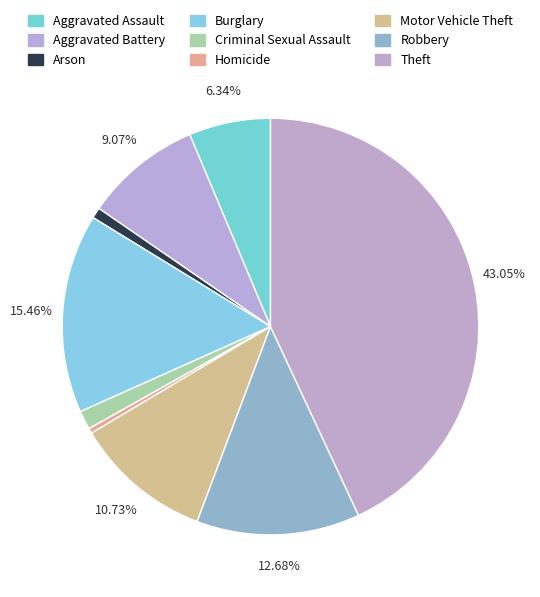

Count the number of slices in the pie.

9